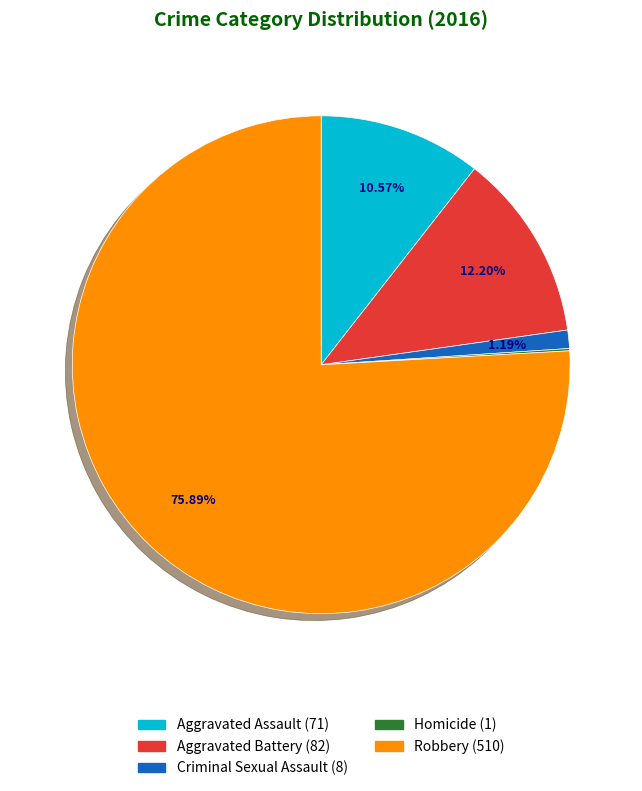

Approximately how many times larger is the value at Aggravated Battery compared to Aggravated Assault?

1.2